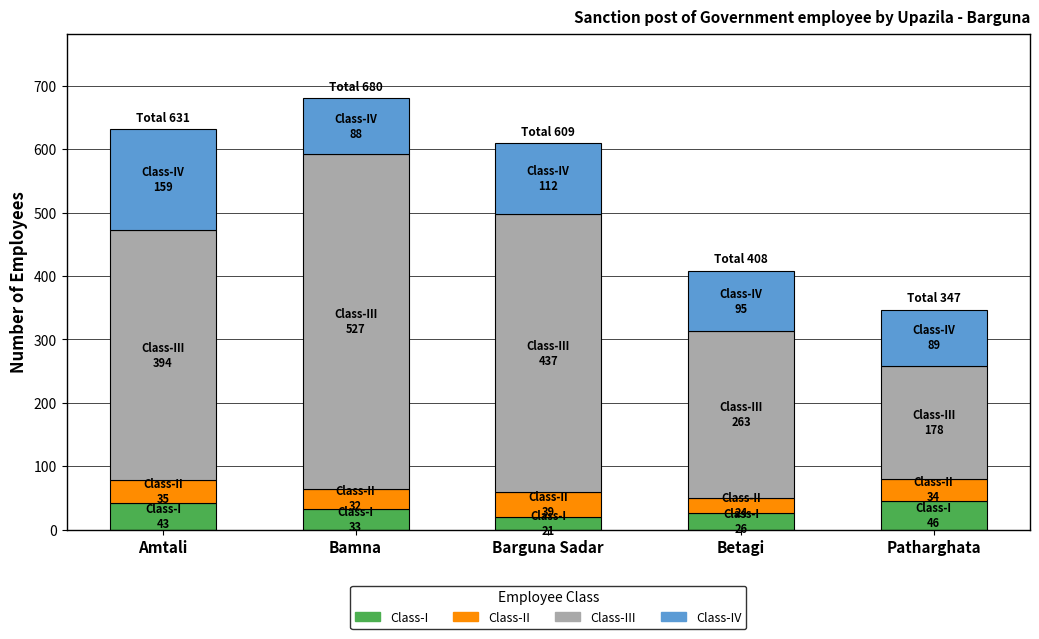

What is the total value across all series at Betagi?

408